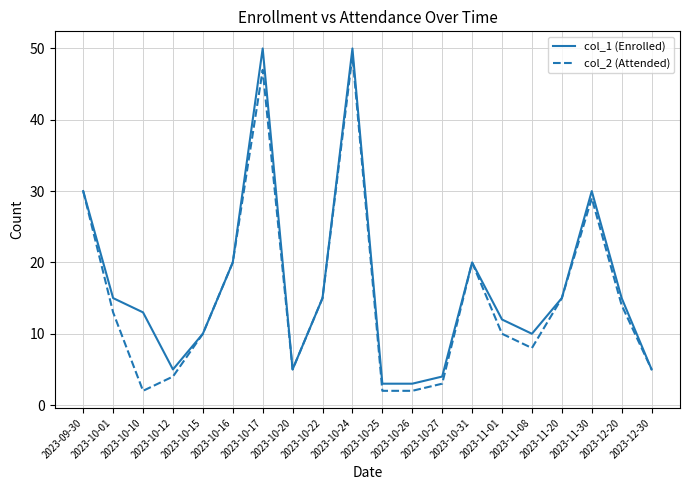

How many categories are shown in the chart?

20